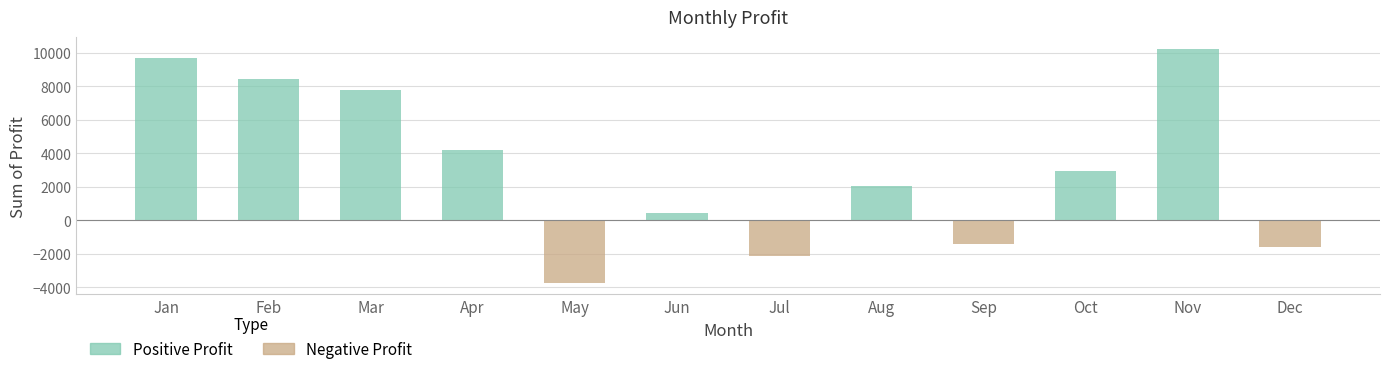

Count the number of data series in this chart.

1